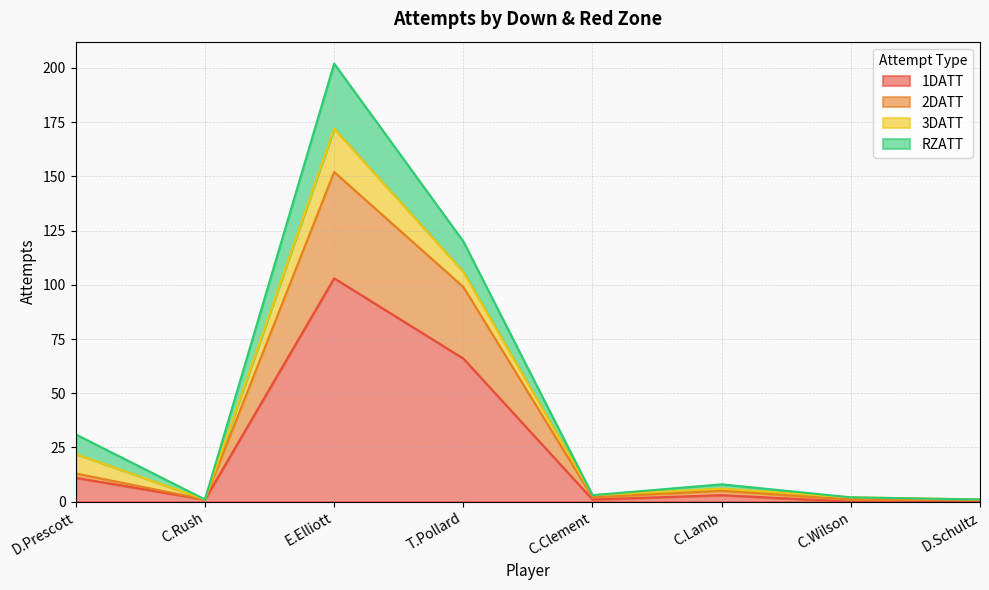

How many values in the 2DATT series are below 5?

4